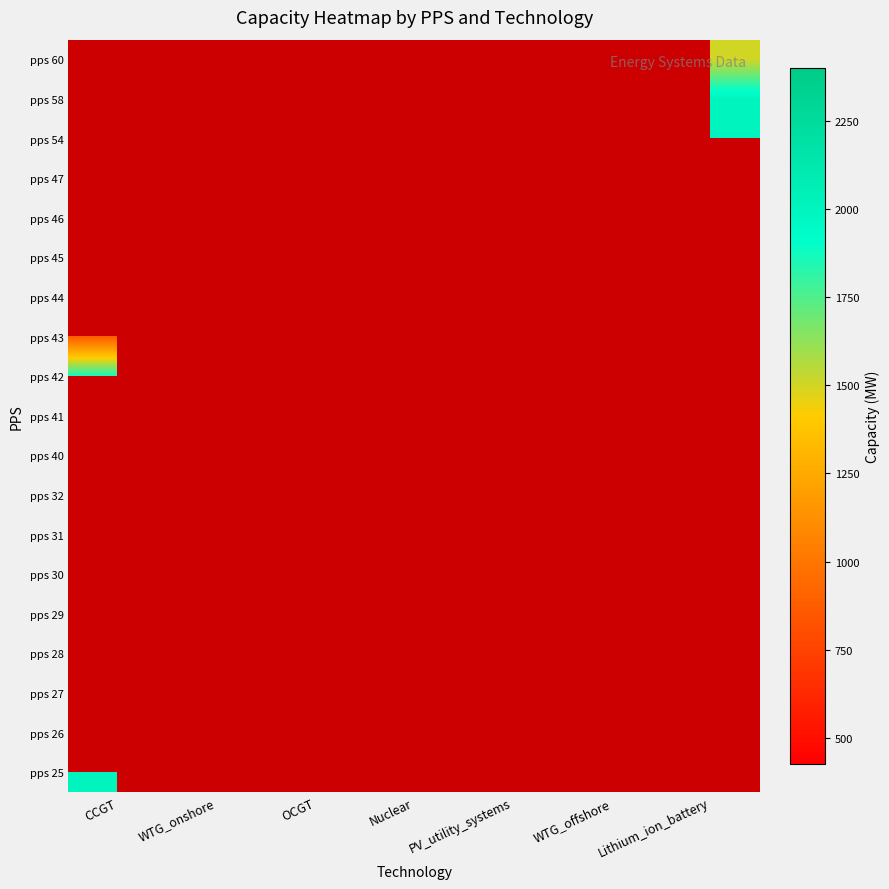

At PV_utility_systems, list the series in order from largest to smallest.

pps 25, pps 26, pps 27, pps 28, pps 29, pps 30, pps 31, pps 32, pps 40, pps 41, pps 42, pps 43, pps 44, pps 45, pps 46, pps 47, pps 54, pps 58, pps 60